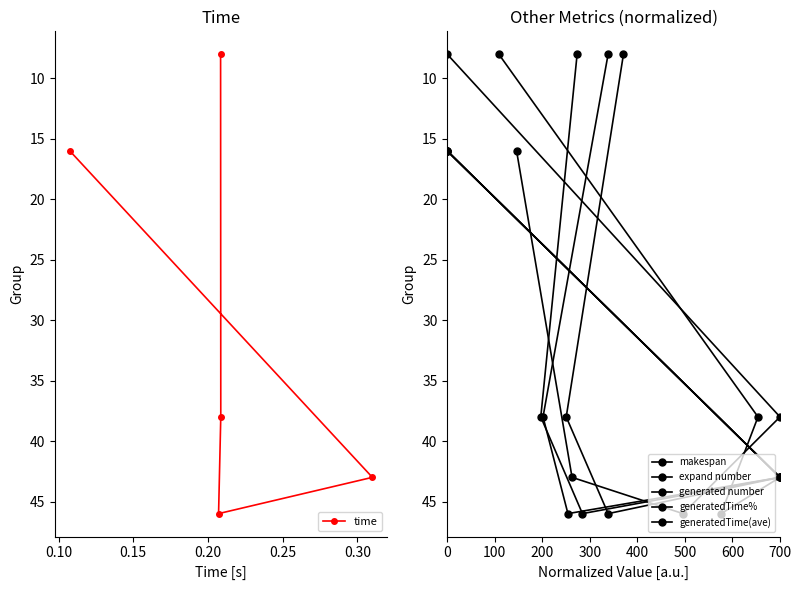

True or false: makespan and expand number cross at least once.

False